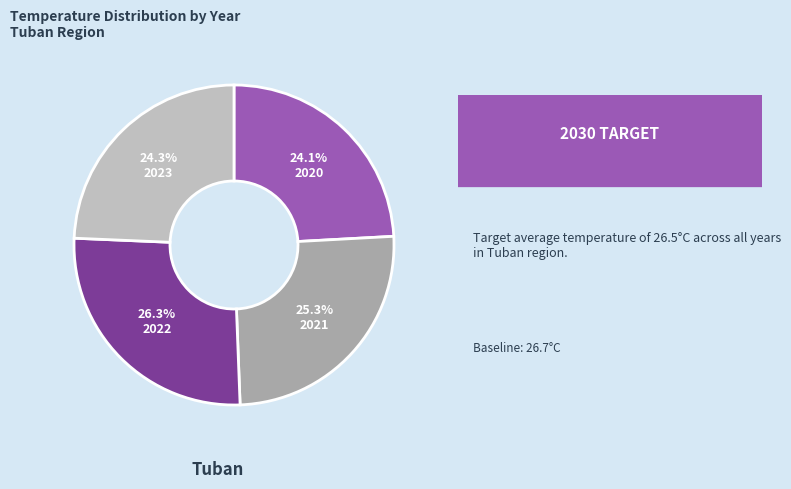

Which has a higher value, 2022 or 2021?

2022